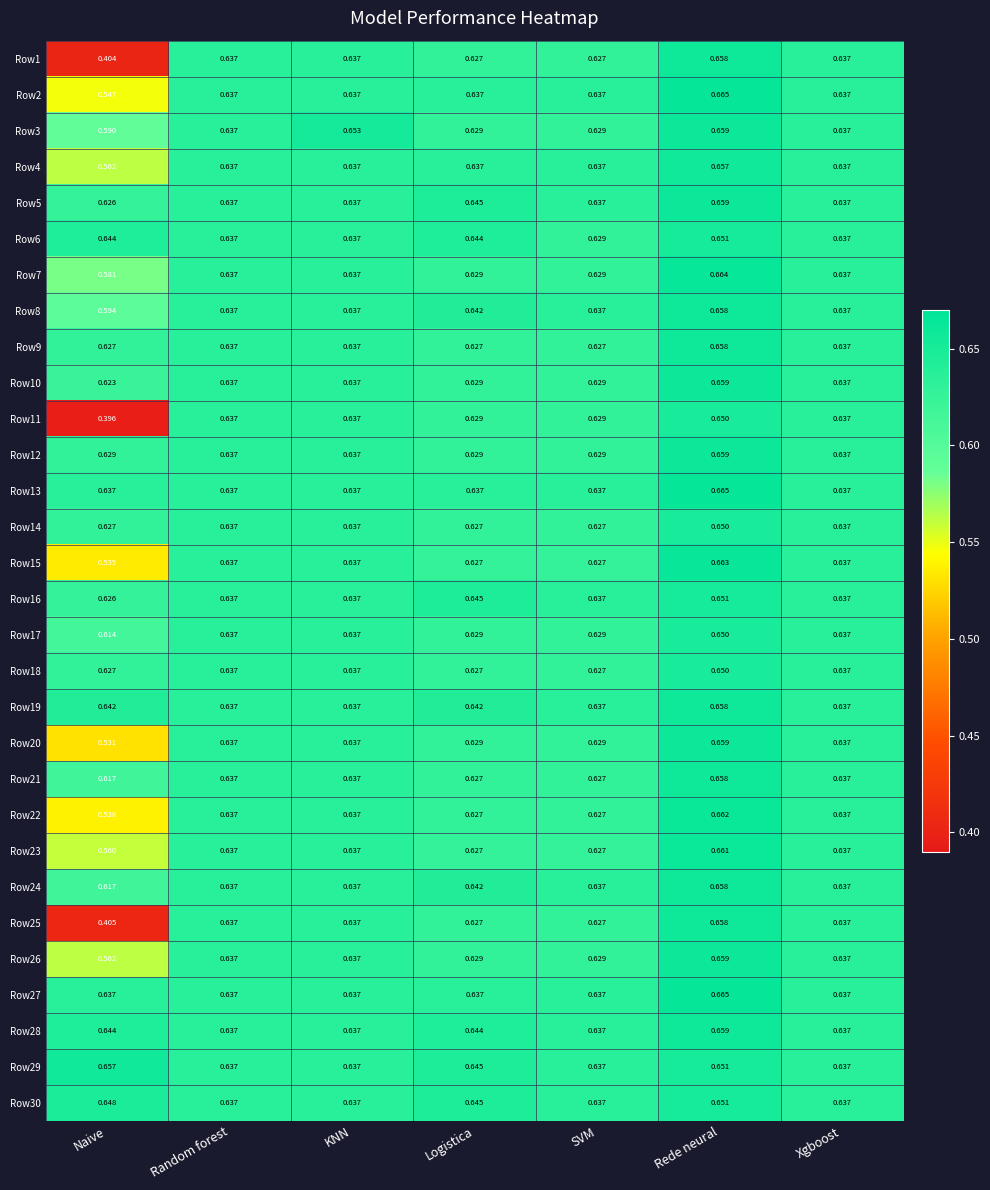

At which category is the sum across all series the highest?

Rede neural